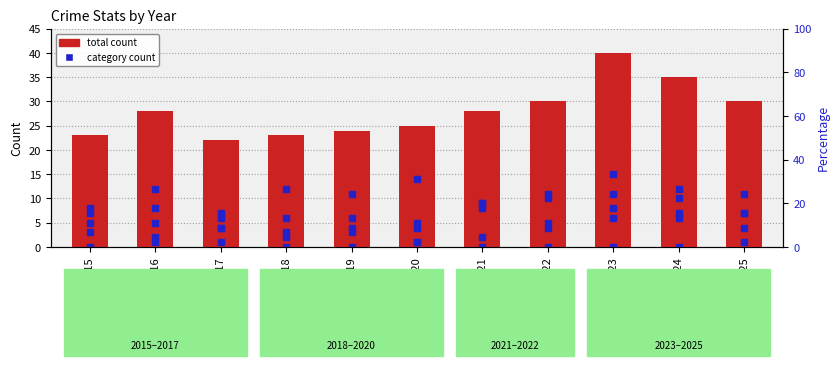

Between 2018 and 2023, which is larger?

2023